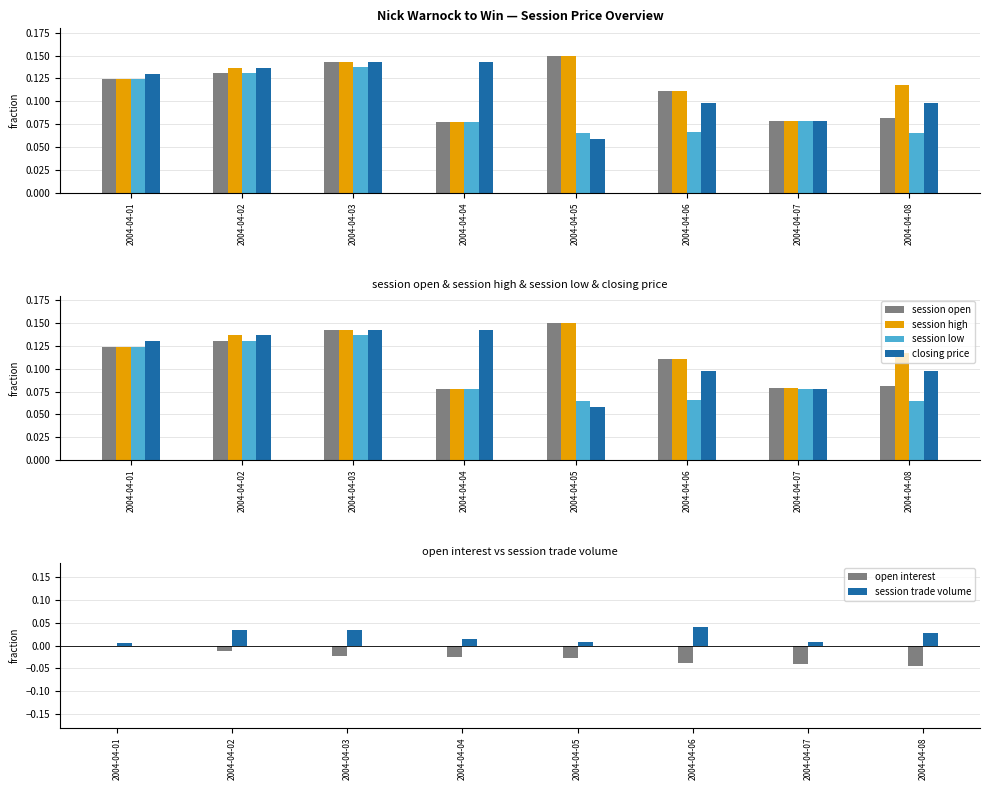

Which series has the largest total across all categories?

session high